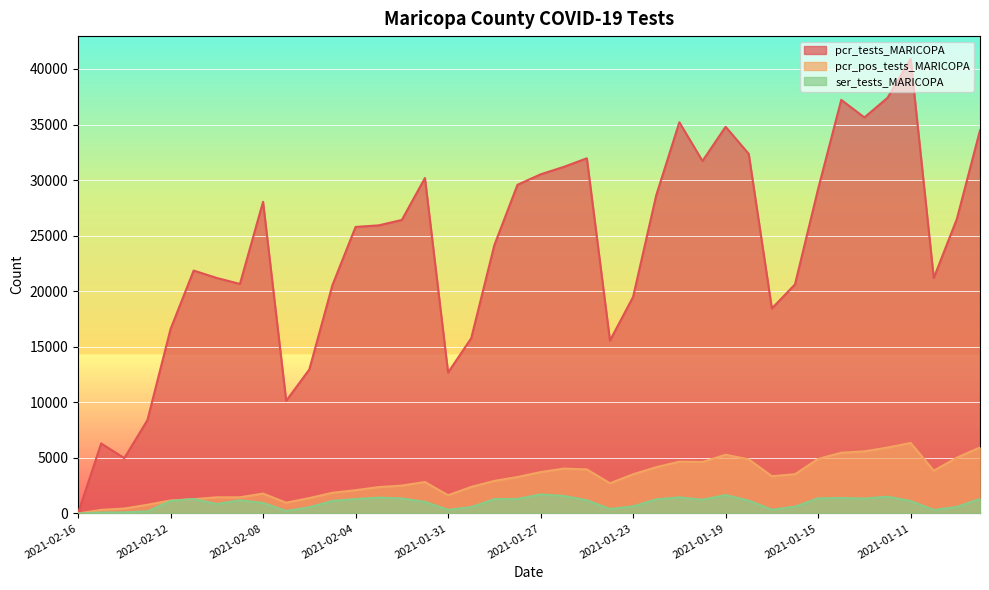

What is the highest value of the pcr_pos_tests_MARICOPA series?

6341